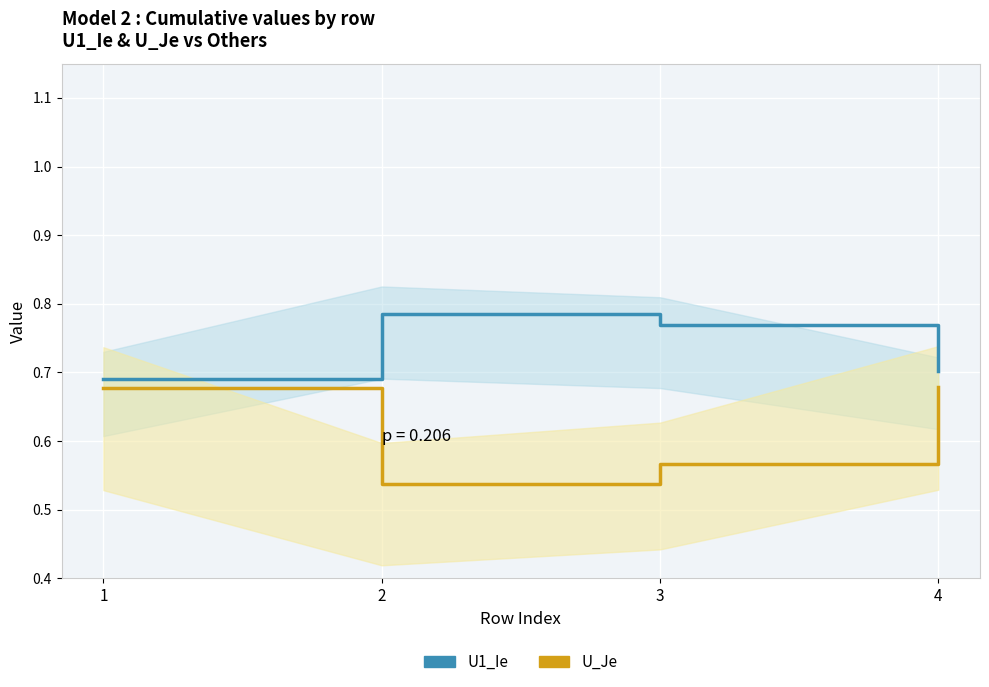

Between 1 and 3, which series saw the biggest shift?

U_Je